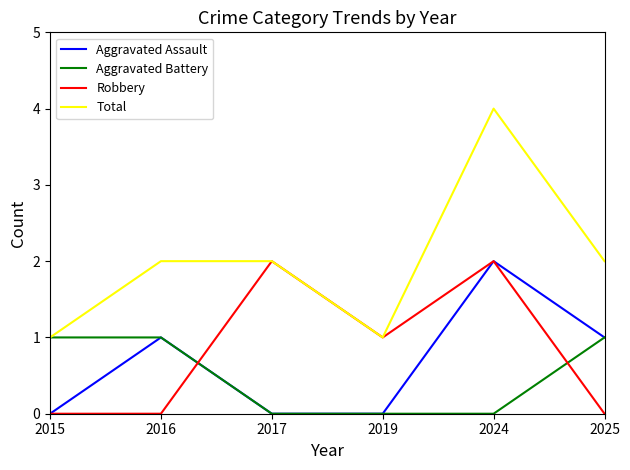

True or false: Aggravated Assault has a value of -1 at 2017.

False